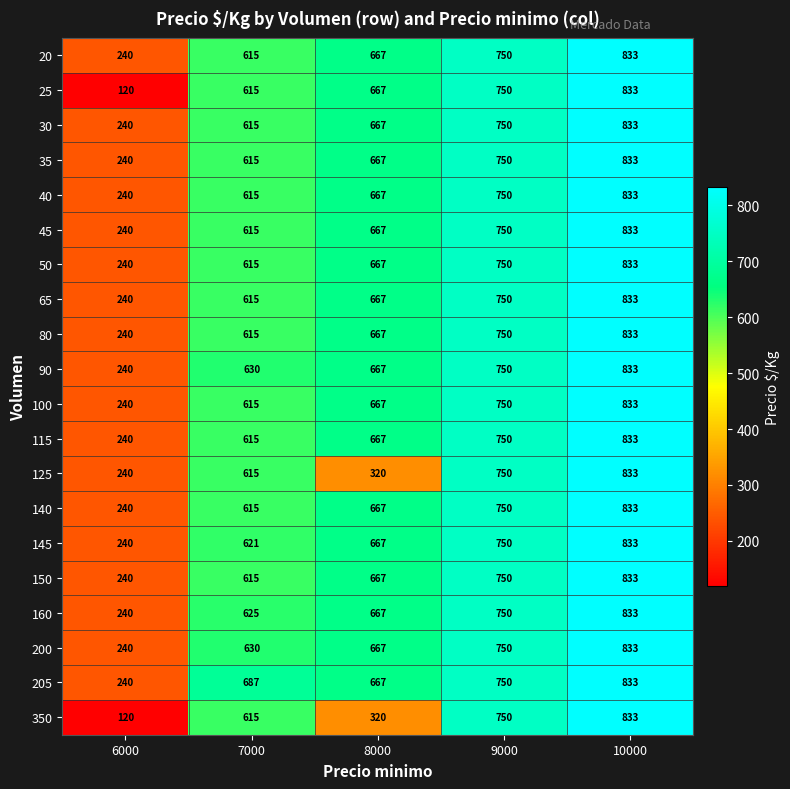

What is the maximum value shown in the chart?

833